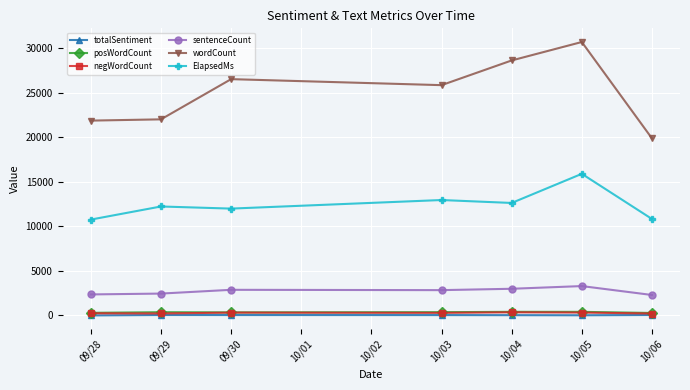

In sentenceCount, how many points are higher than both neighbors (excluding endpoints)?

2